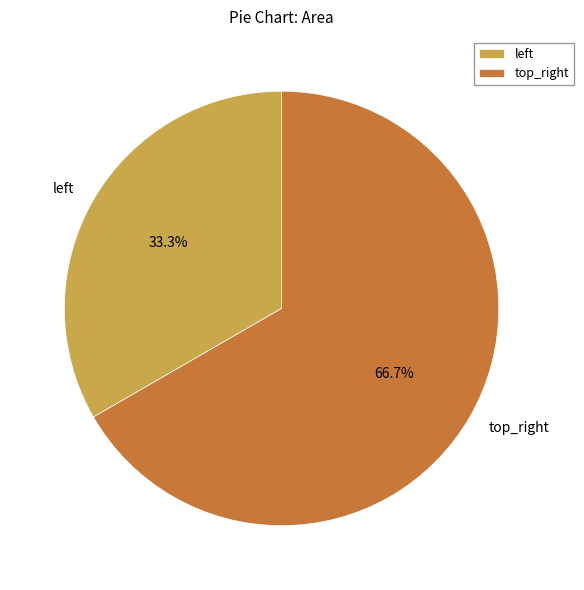

Rank the categories by value from highest to lowest.

top_right, left